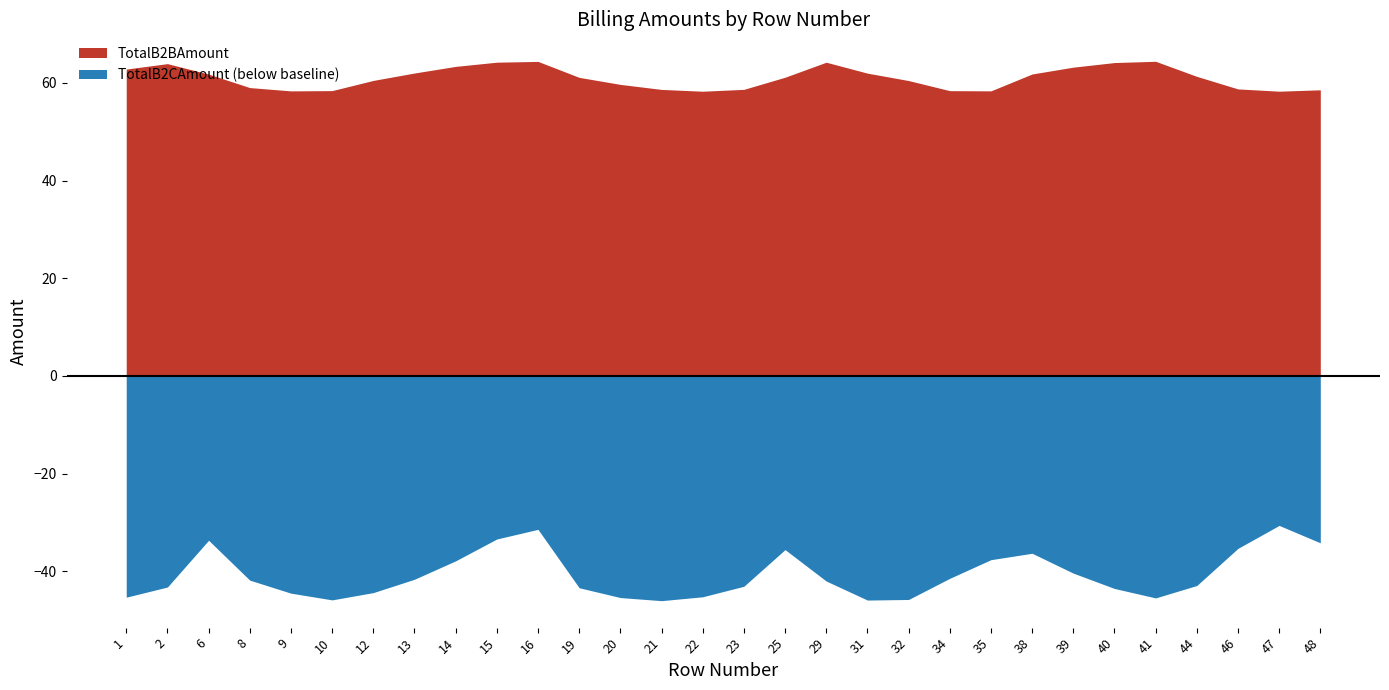

At how many categories does at least one series exceed 35?

30